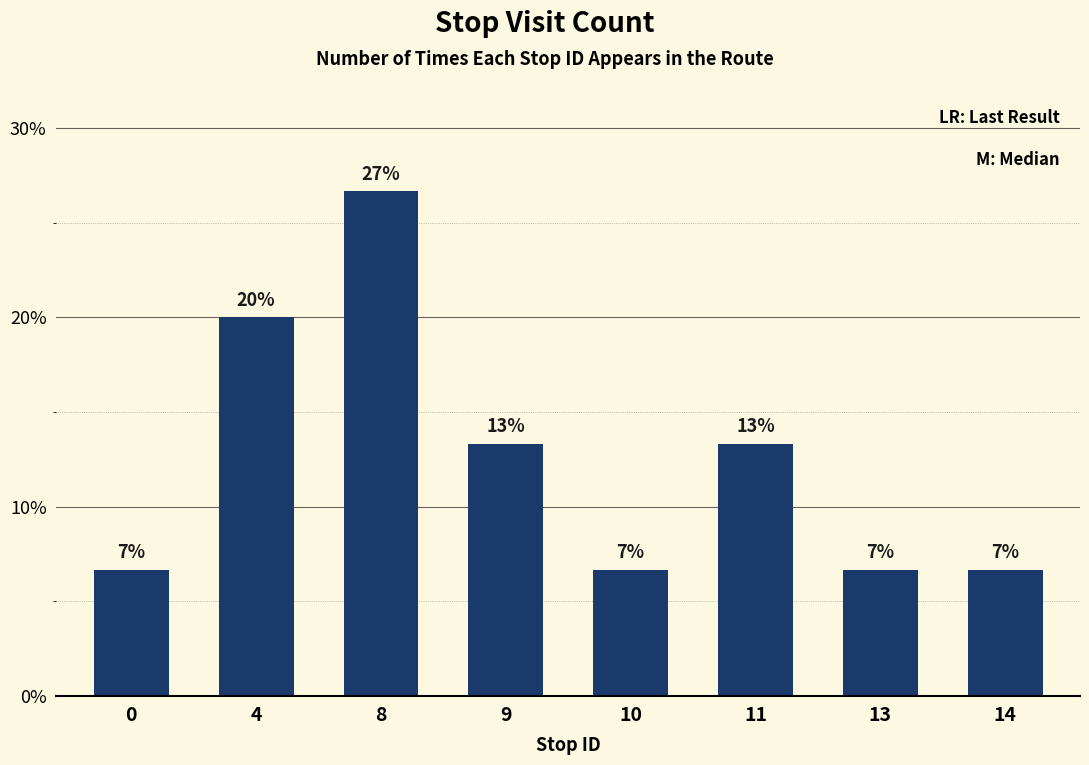

Are the bars horizontal?

No